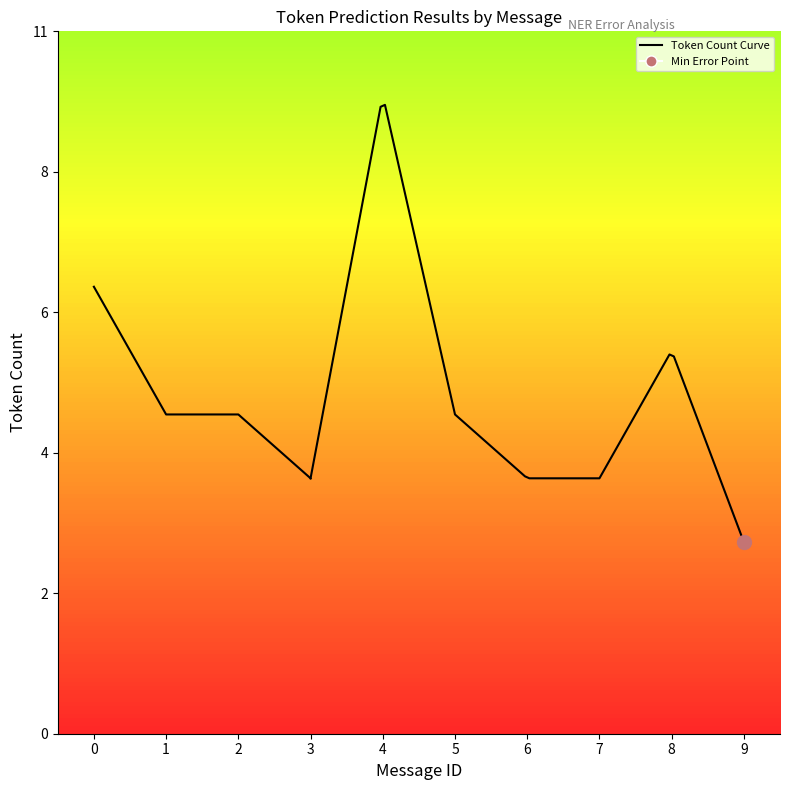

True or false: Correct and Other_Error intersect in this chart.

False